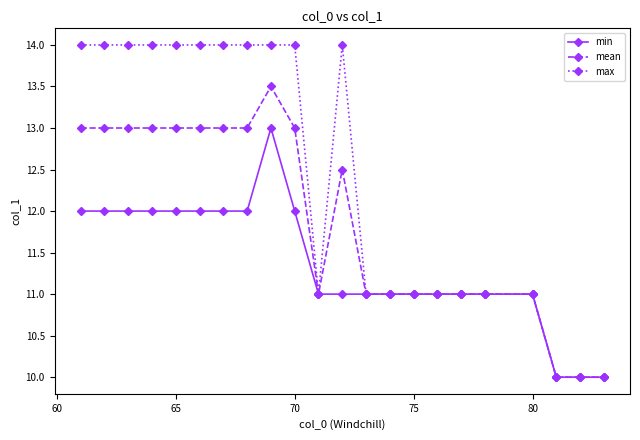

List the series in order of their overall mean, highest first.

max, mean, min